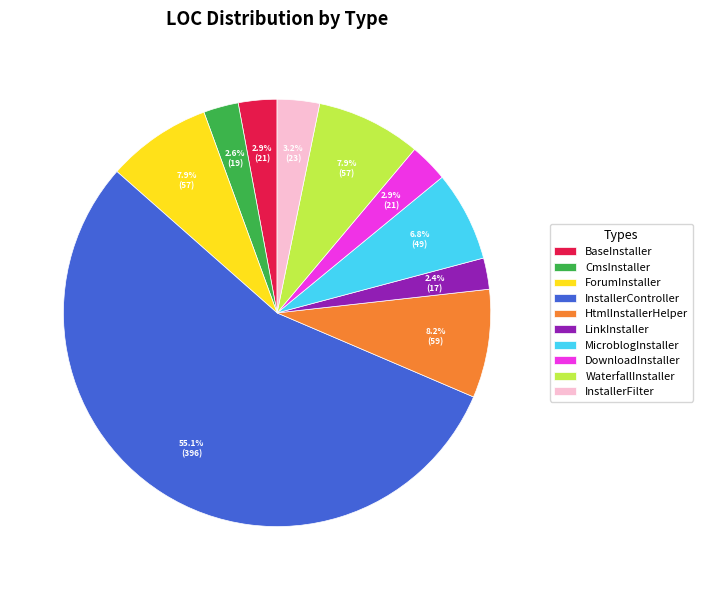

Which category has the biggest portion of the pie?

InstallerController